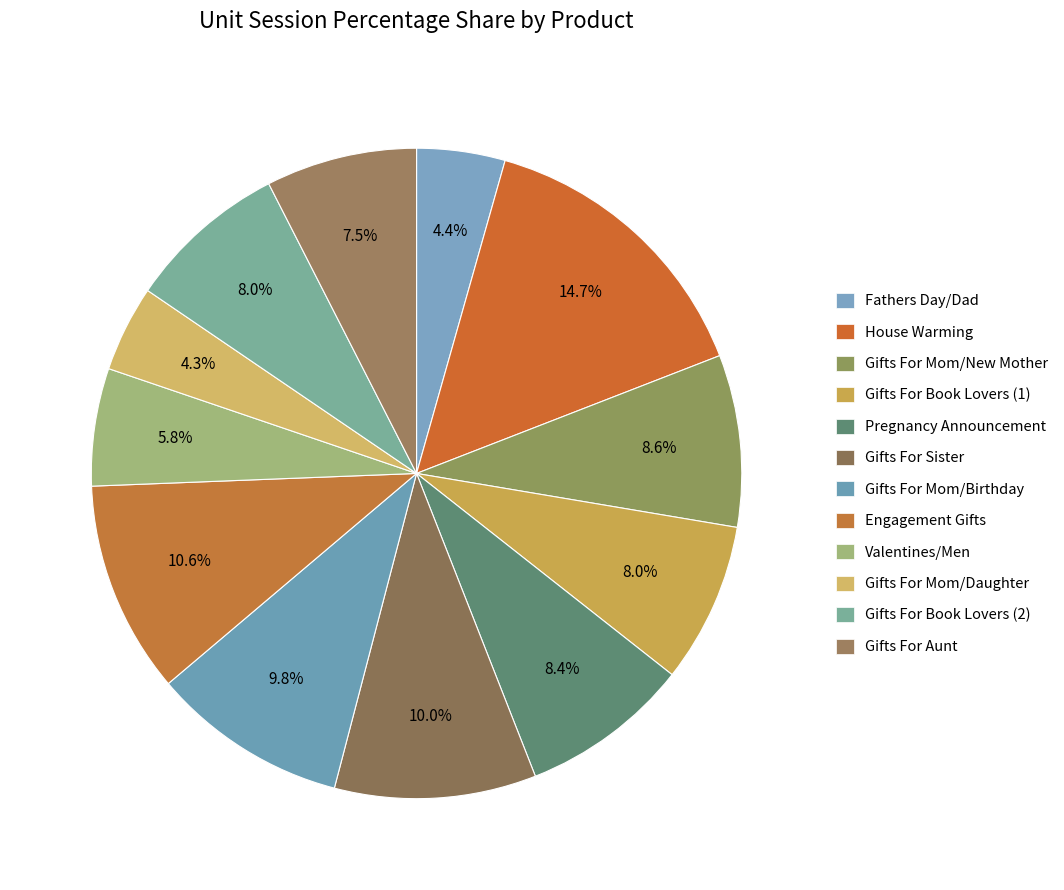

Which slice is the smallest?

Gifts For Mom From Daughter (B097B9H21P)